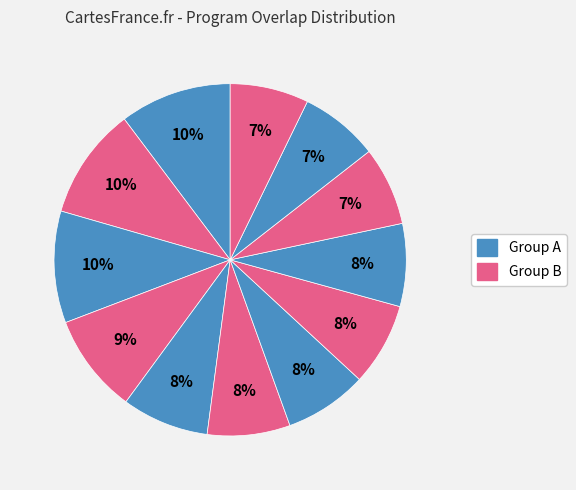

Count the number of slices in the pie.

12